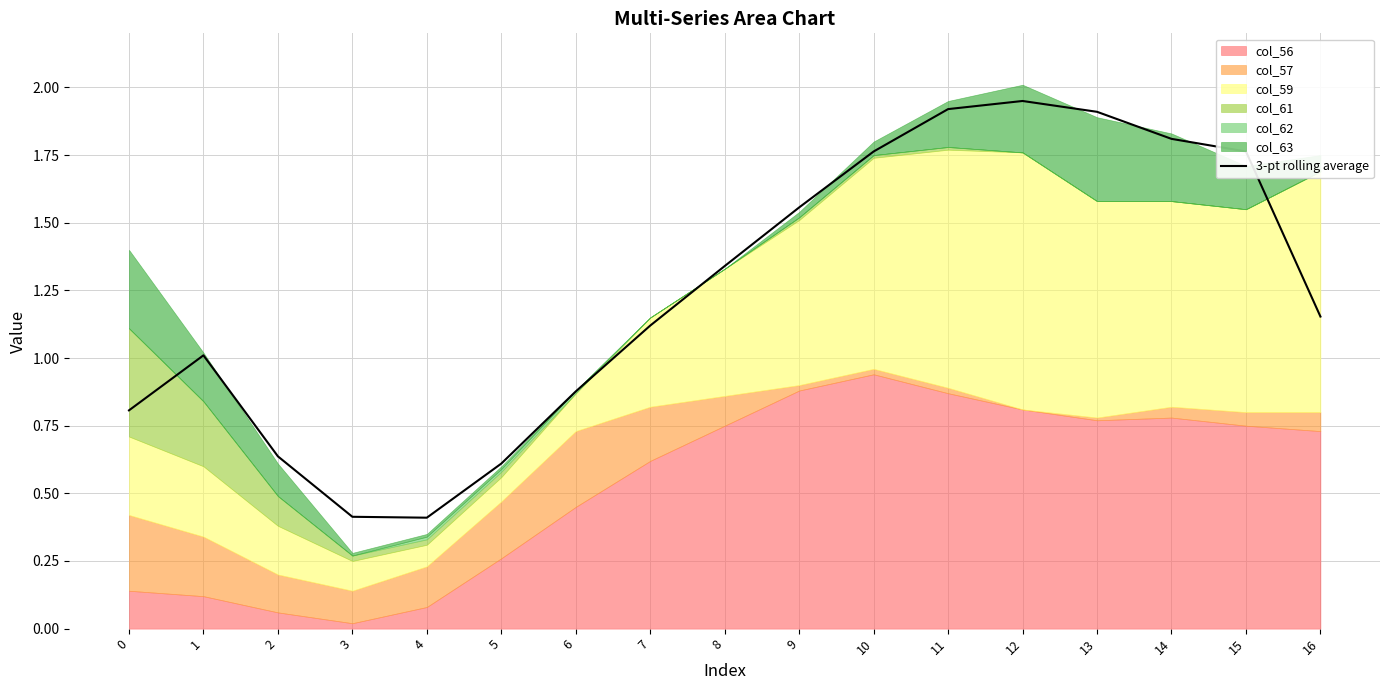

Rank the categories by value from highest to lowest.

12, 11, 13, 14, 10, 15, 9, 8, 16, 7, 1, 6, 0, 2, 5, 3, 4